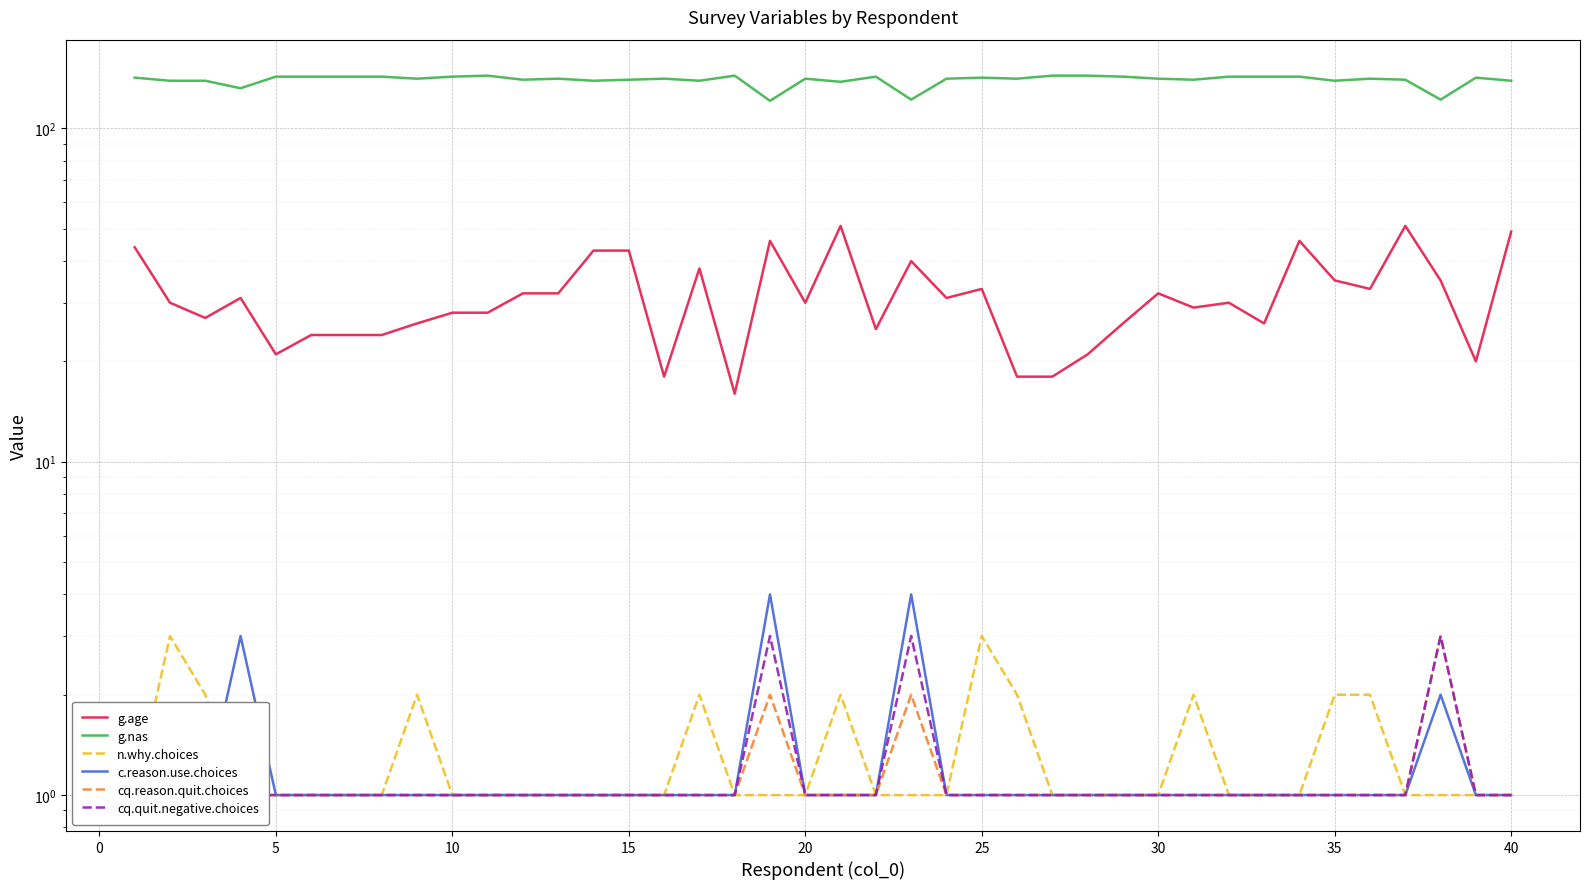

What is the difference between the maximum and minimum values in the n.why.choices series?

2